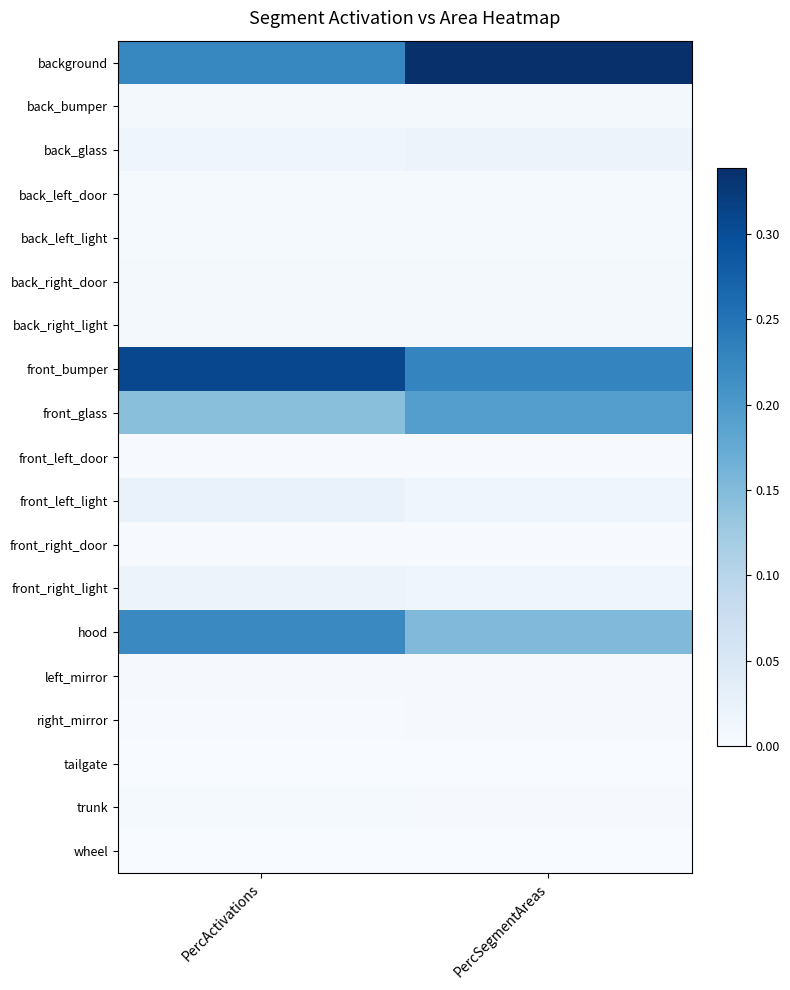

Reading left to right, extract all data points from this chart.

background: PercActivations=0.2	PercSegmentAreas=0.3
back_bumper: PercActivations=0.0	PercSegmentAreas=0.0
back_glass: PercActivations=0.0	PercSegmentAreas=0.0
back_left_door: PercActivations=0.0	PercSegmentAreas=0.0
back_left_light: PercActivations=0.0	PercSegmentAreas=0.0
back_right_door: PercActivations=0.0	PercSegmentAreas=0.0
back_right_light: PercActivations=0.0	PercSegmentAreas=0.0
front_bumper: PercActivations=0.3	PercSegmentAreas=0.2
front_glass: PercActivations=0.1	PercSegmentAreas=0.2
front_left_door: PercActivations=0.0	PercSegmentAreas=0.0
front_left_light: PercActivations=0.0	PercSegmentAreas=0.0
front_right_door: PercActivations=0.0	PercSegmentAreas=0.0
front_right_light: PercActivations=0.0	PercSegmentAreas=0.0
hood: PercActivations=0.2	PercSegmentAreas=0.2
left_mirror: PercActivations=0.0	PercSegmentAreas=0.0
right_mirror: PercActivations=0.0	PercSegmentAreas=0.0
tailgate: PercActivations=0.0	PercSegmentAreas=0.0
trunk: PercActivations=0.0	PercSegmentAreas=0.0
wheel: PercActivations=0.0	PercSegmentAreas=0.0